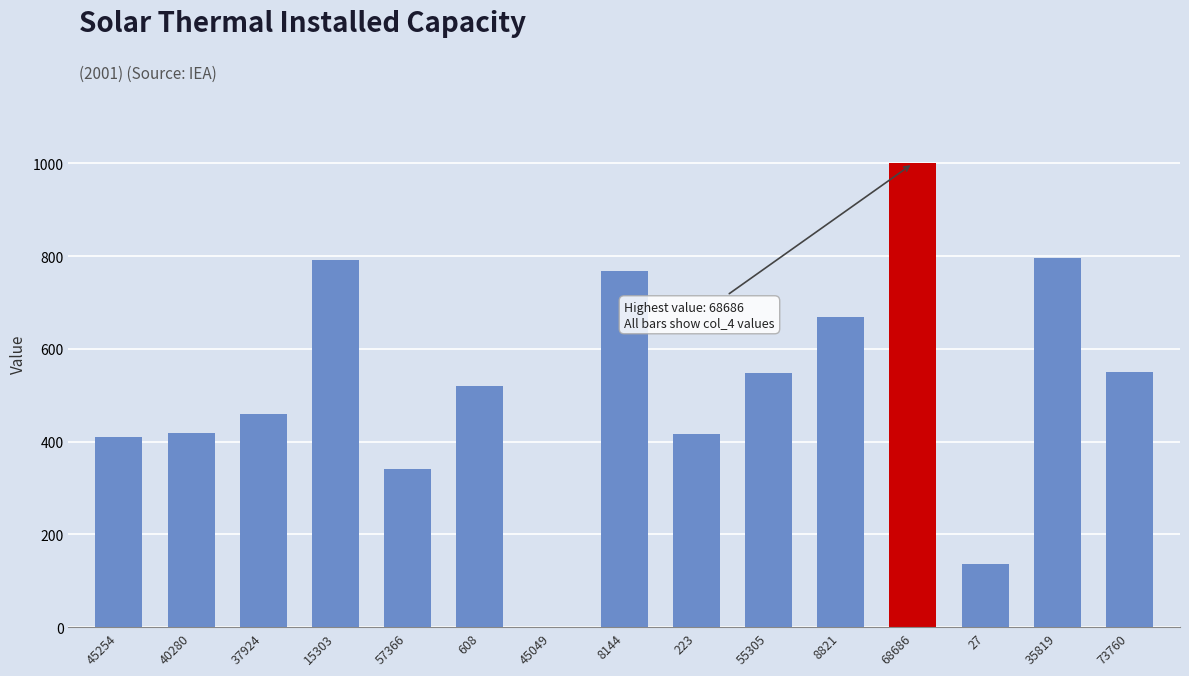

Which category has the highest value across all series?

68686